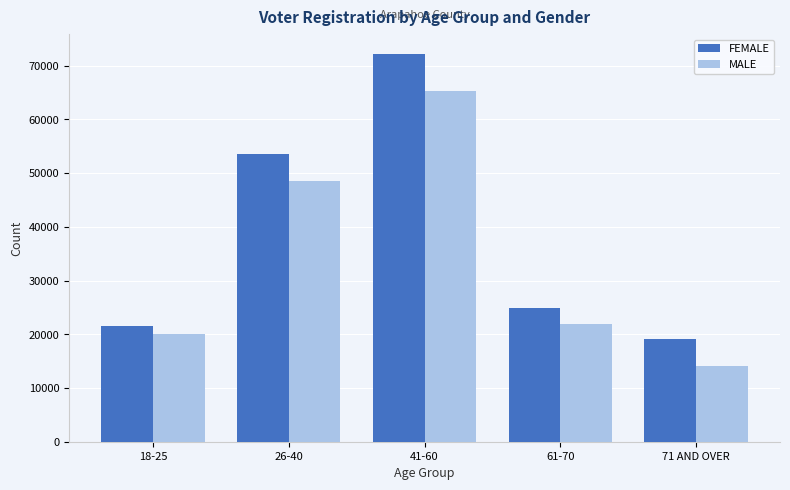

Which series changed the most between 26-40 and 61-70?

FEMALE